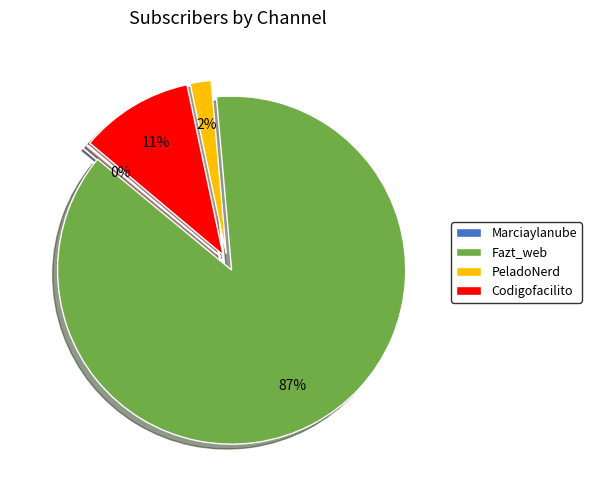

Between Fazt_web and Codigofacilito, which is larger?

Fazt_web